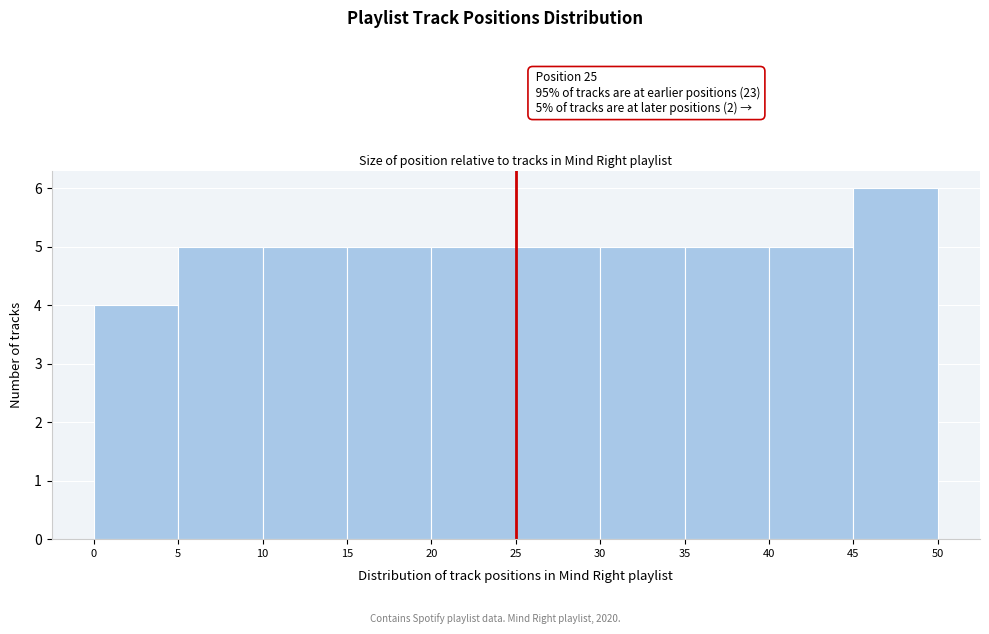

Which range on the x-axis has the tallest bar?

45 to 50